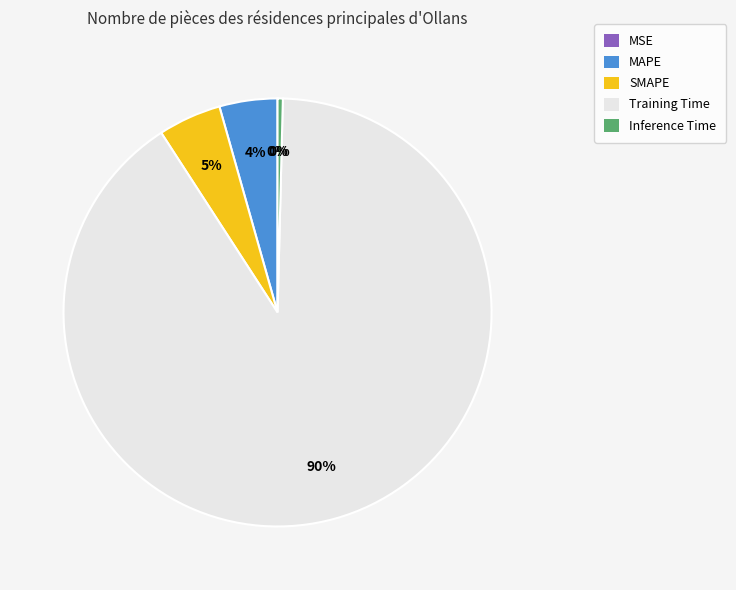

Which category accounts for the majority?

Training Time